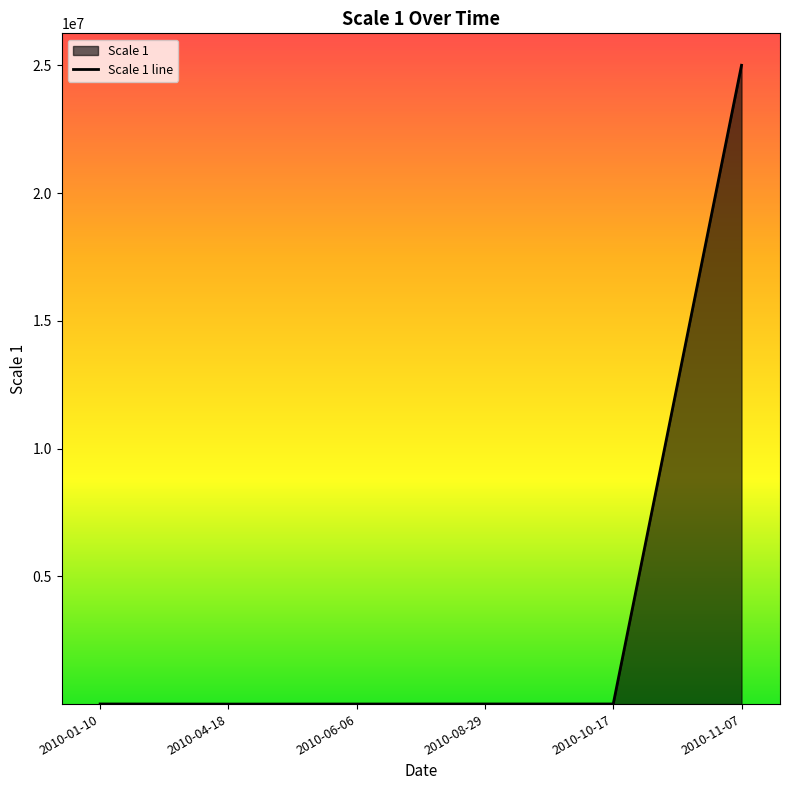

The chart shows a value of 42070381 at 2010-11-07. True or false?

False